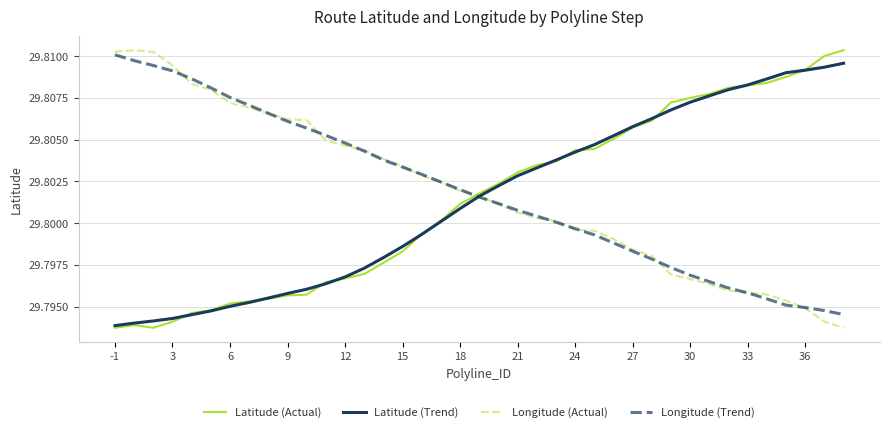

True or false: Longitude (Trend) and Latitude (Actual) cross at least once.

True